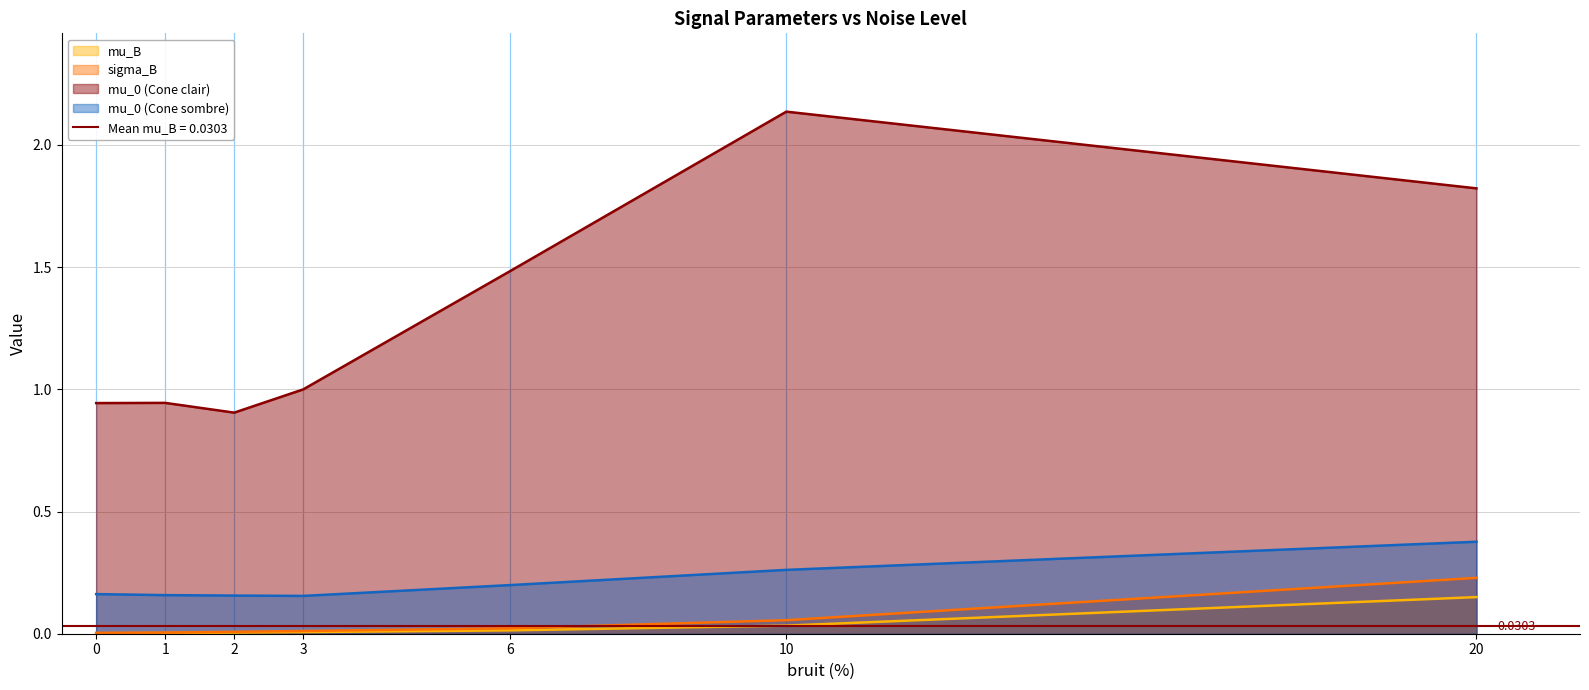

Is the value of mu_B at 0 greater than the value of mu_0 (Cone sombre) at 1?

No